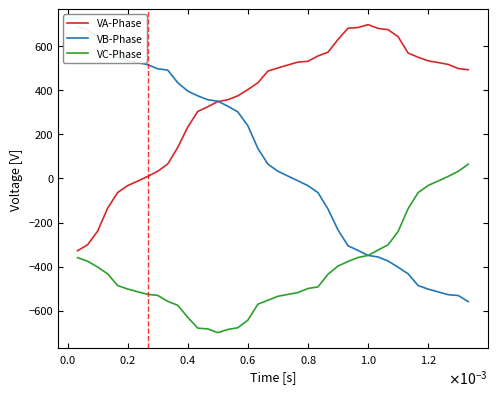

True or false: VA-Phase and VC-Phase intersect in this chart.

False